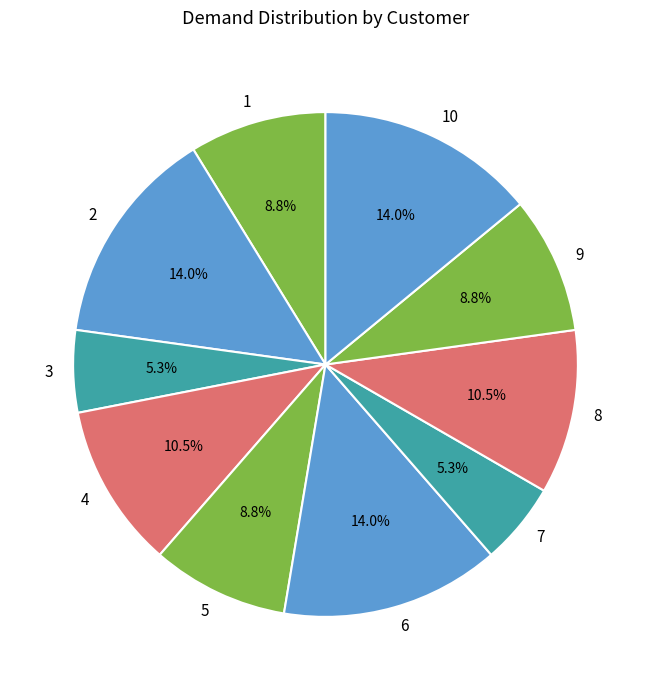

To the nearest percent, what is the combined percentage of 3 and 1?

14%